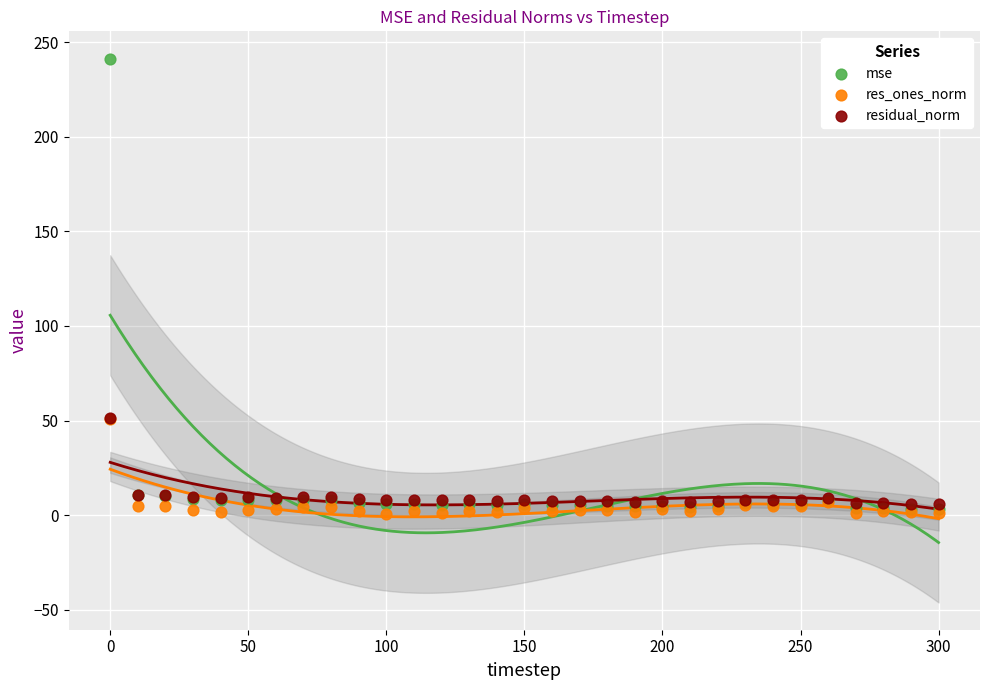

What are all the series names shown in the legend?

mse, res_ones_norm, residual_norm